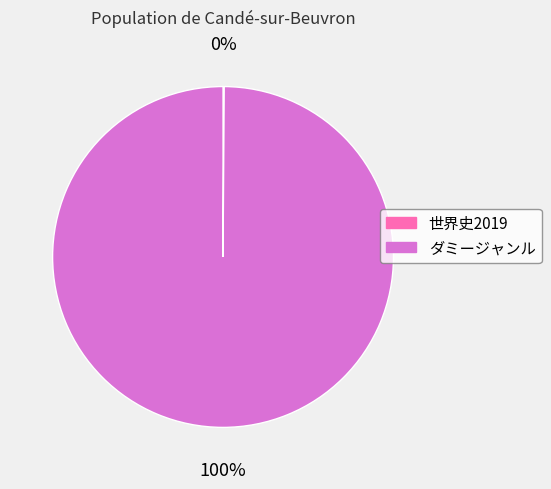

To the nearest percent, what percentage of the pie is ダミージャンル?

100%